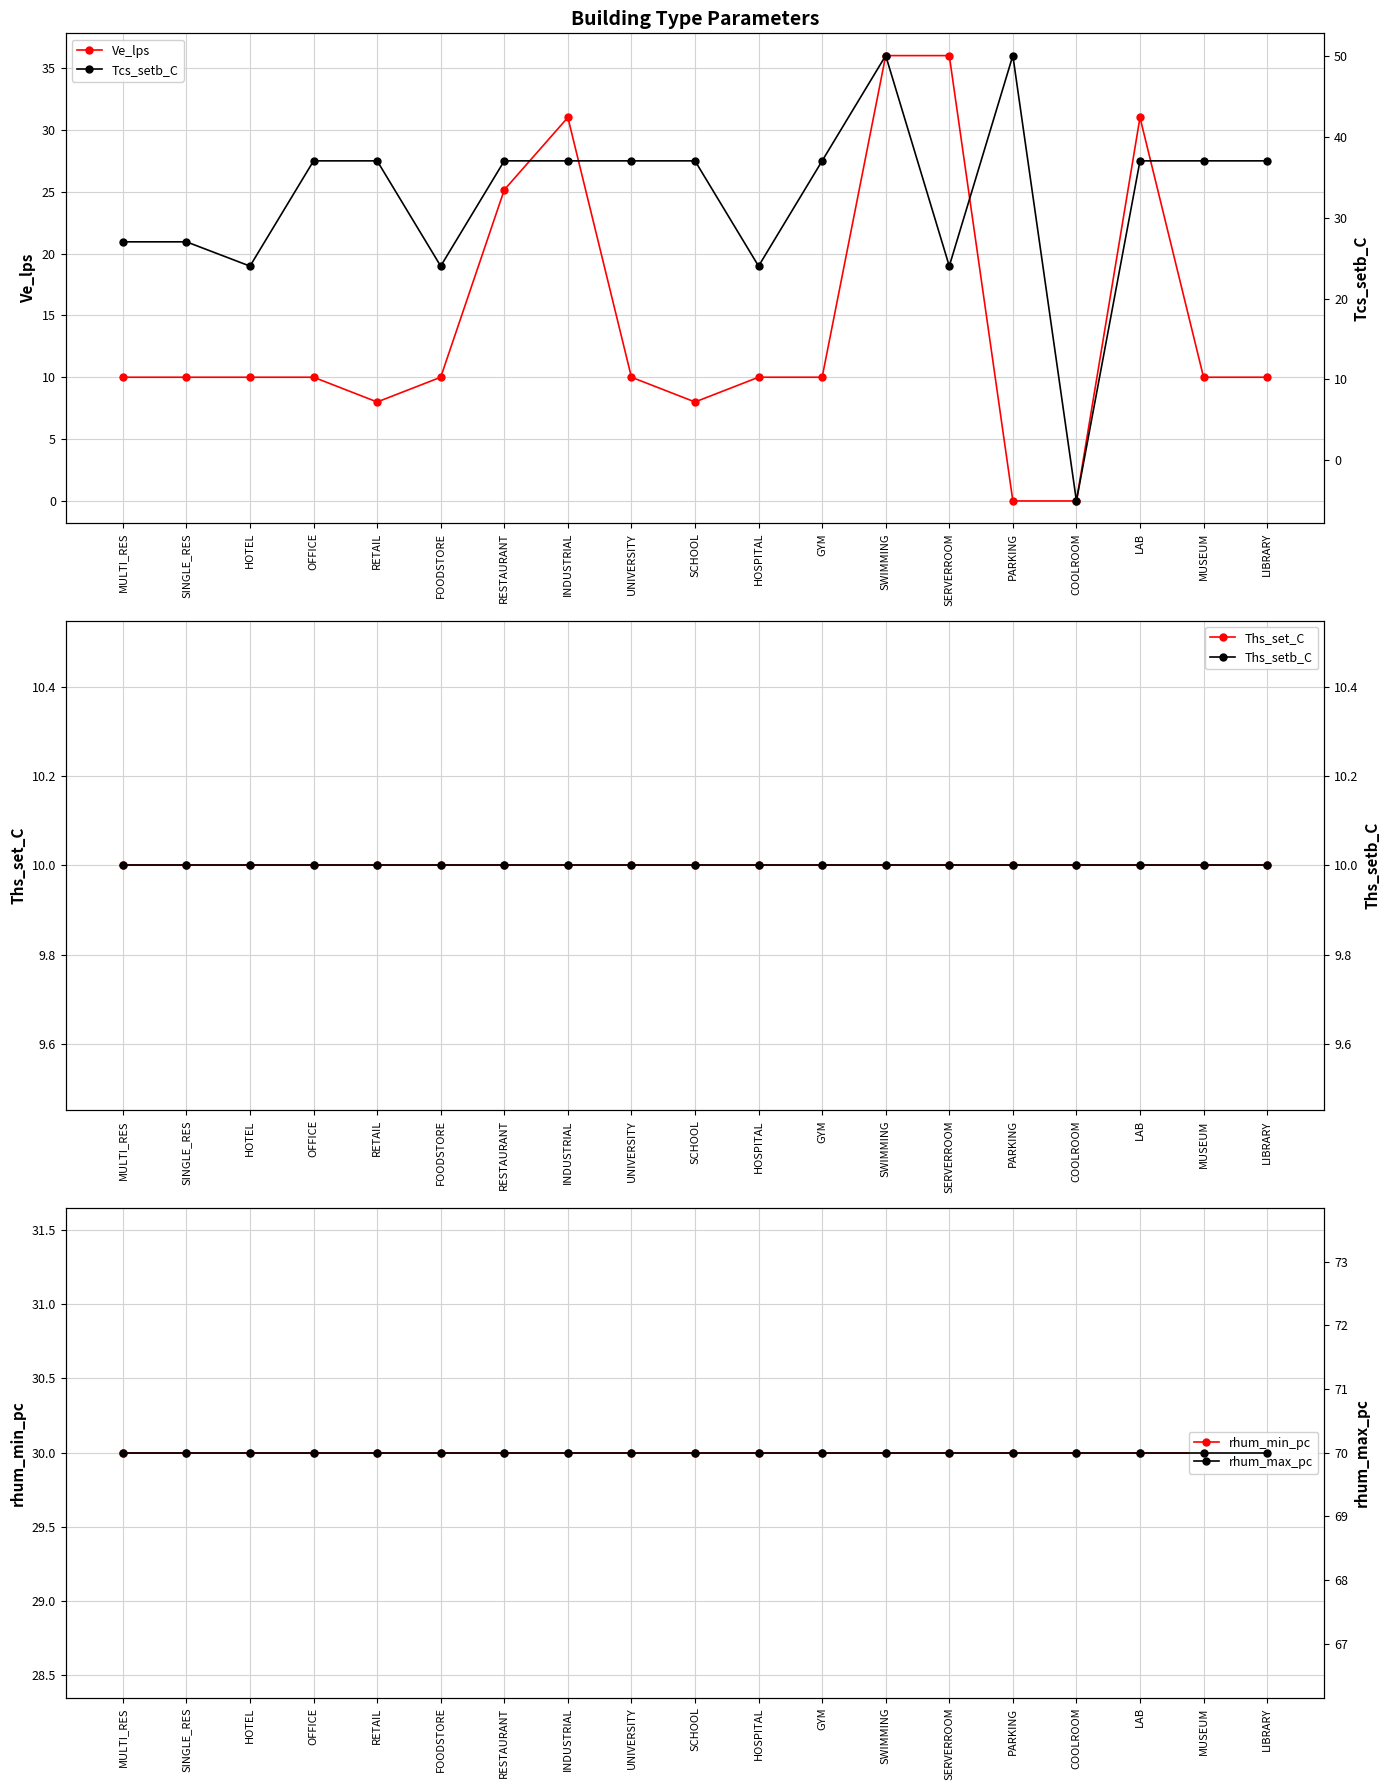

What is the label of the 14th point from the right?

FOODSTORE